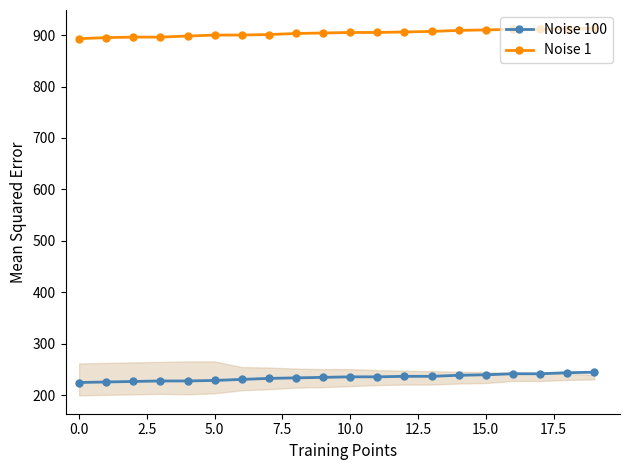

Which series has the largest total across all categories?

Noise 1